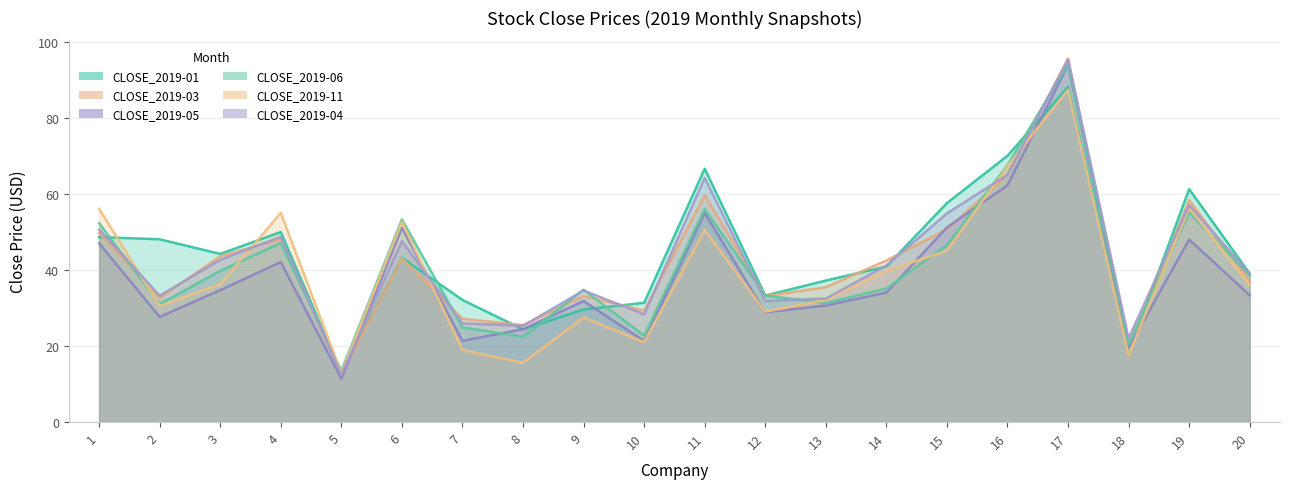

What are all the series names shown in the legend?

CLOSE_2019-01, CLOSE_2019-03, CLOSE_2019-05, CLOSE_2019-06, CLOSE_2019-11, CLOSE_2019-04